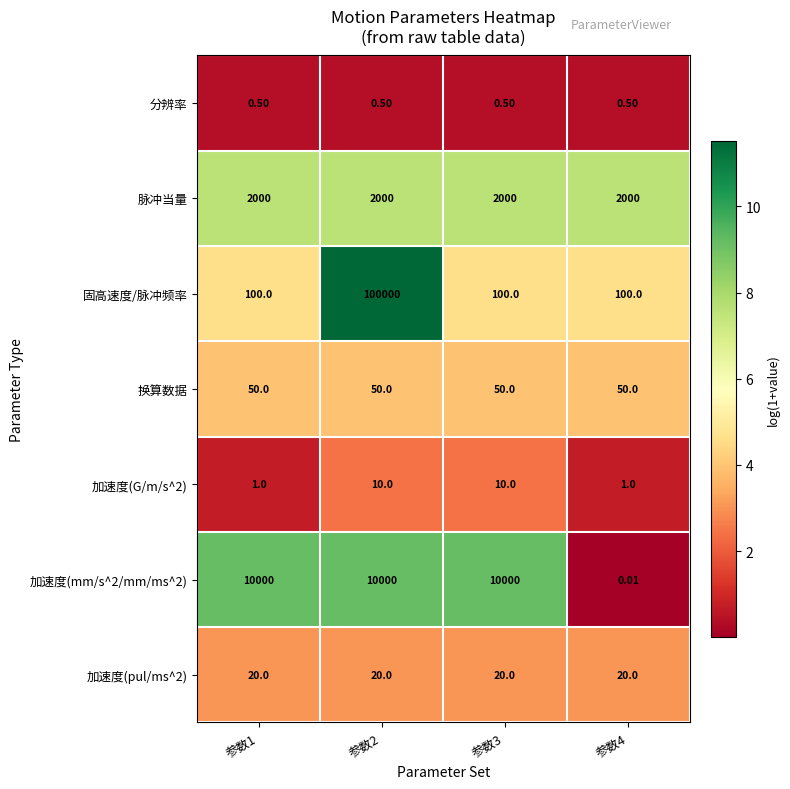

How many categories are shown in the chart?

4